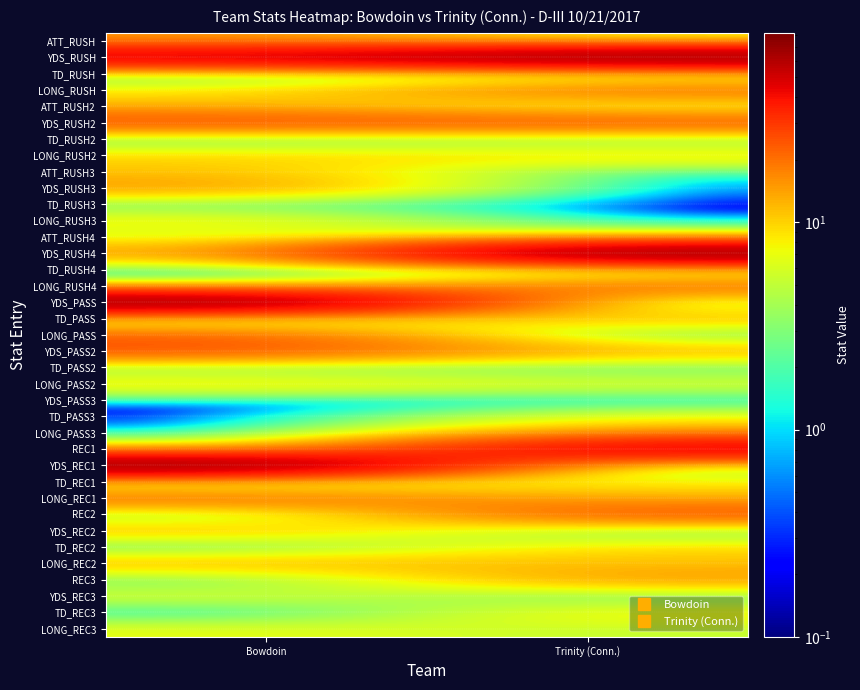

Reading left to right, transcribe all the data shown in this chart.

ATT_RUSH: Bowdoin=15.0	Trinity (Conn.)=6.0
YDS_RUSH: Bowdoin=55.0	Trinity (Conn.)=80.0
TD_RUSH: Bowdoin=0.1	Trinity (Conn.)=0.1
LONG_RUSH: Bowdoin=8.0	Trinity (Conn.)=23.0
ATT_RUSH2: Bowdoin=12.0	Trinity (Conn.)=4.0
YDS_RUSH2: Bowdoin=27.0	Trinity (Conn.)=26.0
TD_RUSH2: Bowdoin=0.1	Trinity (Conn.)=1.0
LONG_RUSH2: Bowdoin=10.0	Trinity (Conn.)=10.0
ATT_RUSH3: Bowdoin=11.0	Trinity (Conn.)=1.0
YDS_RUSH3: Bowdoin=16.0	Trinity (Conn.)=0.1
TD_RUSH3: Bowdoin=1.0	Trinity (Conn.)=0.1
LONG_RUSH3: Bowdoin=9.0	Trinity (Conn.)=0.1
ATT_RUSH4: Bowdoin=5.0	Trinity (Conn.)=7.0
YDS_RUSH4: Bowdoin=14.0	Trinity (Conn.)=82.0
TD_RUSH4: Bowdoin=0.1	Trinity (Conn.)=0.1
LONG_RUSH4: Bowdoin=5.0	Trinity (Conn.)=23.0
YDS_PASS: Bowdoin=80.0	Trinity (Conn.)=1.0
TD_PASS: Bowdoin=0.1	Trinity (Conn.)=13.0
LONG_PASS: Bowdoin=23.0	Trinity (Conn.)=0.1
YDS_PASS2: Bowdoin=26.0	Trinity (Conn.)=13.0
TD_PASS2: Bowdoin=1.0	Trinity (Conn.)=1.0
LONG_PASS2: Bowdoin=10.0	Trinity (Conn.)=7.0
YDS_PASS3: Bowdoin=0.1	Trinity (Conn.)=0.1
TD_PASS3: Bowdoin=0.1	Trinity (Conn.)=7.0
LONG_PASS3: Bowdoin=0.1	Trinity (Conn.)=15.0
REC1: Bowdoin=7.0	Trinity (Conn.)=55.0
YDS_REC1: Bowdoin=82.0	Trinity (Conn.)=0.1
TD_REC1: Bowdoin=0.1	Trinity (Conn.)=8.0
LONG_REC1: Bowdoin=23.0	Trinity (Conn.)=12.0
REC2: Bowdoin=1.0	Trinity (Conn.)=27.0
YDS_REC2: Bowdoin=13.0	Trinity (Conn.)=0.1
TD_REC2: Bowdoin=0.1	Trinity (Conn.)=10.0
LONG_REC2: Bowdoin=13.0	Trinity (Conn.)=11.0
REC3: Bowdoin=1.0	Trinity (Conn.)=16.0
YDS_REC3: Bowdoin=7.0	Trinity (Conn.)=1.0
TD_REC3: Bowdoin=0.1	Trinity (Conn.)=9.0
LONG_REC3: Bowdoin=7.0	Trinity (Conn.)=5.0